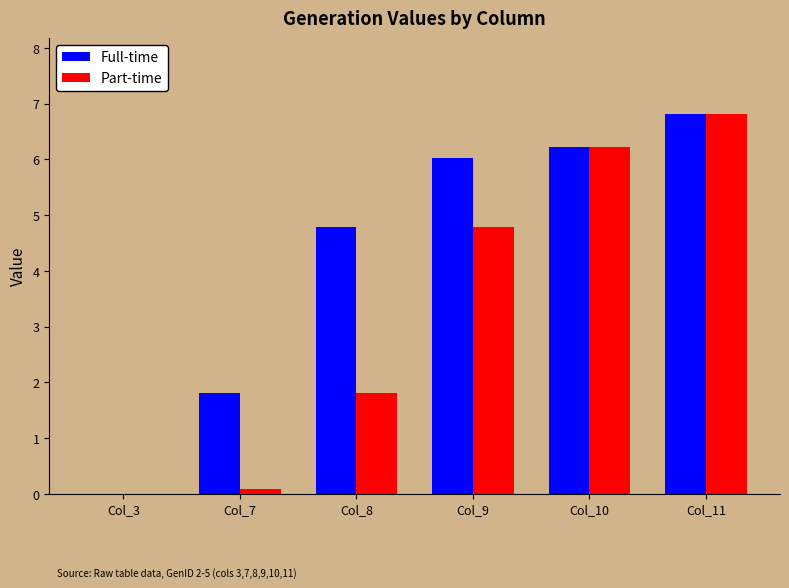

The Full-time series shows 4.8 at Col_8. True or false?

True